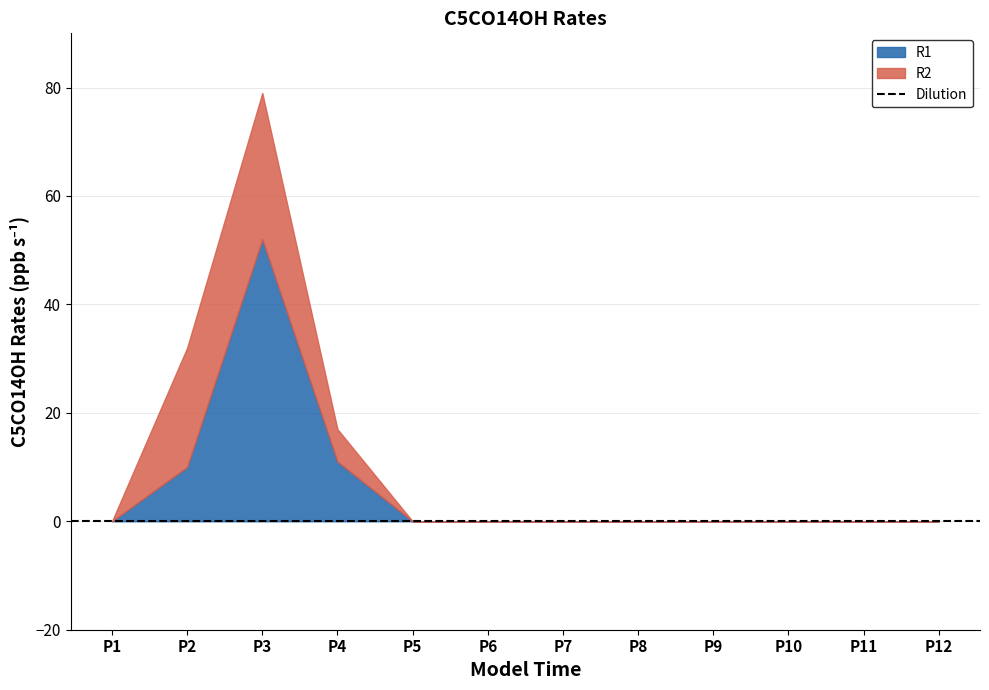

At P3, list the series in order from largest to smallest.

R1, R2